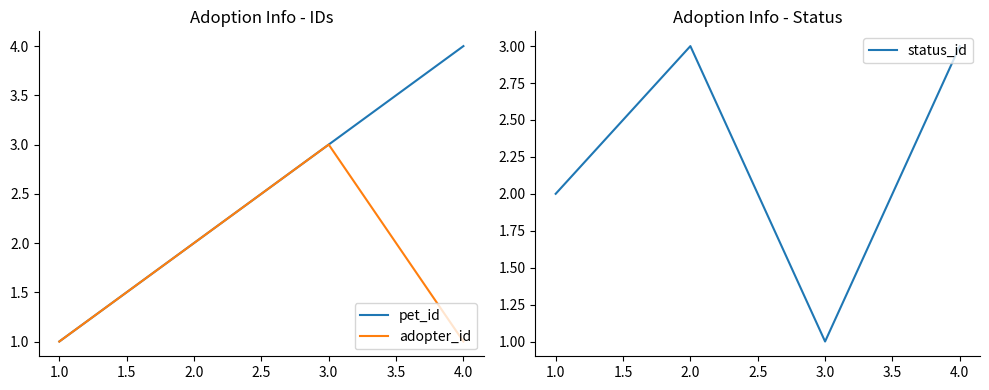

At which category does status_id reach its first local valley?

3.0